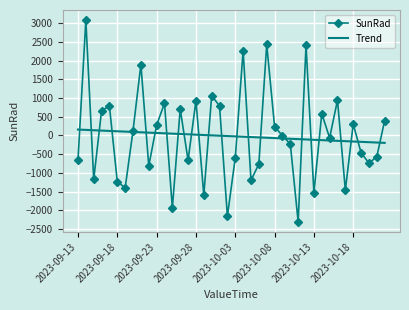

What is the smallest value displayed?

-2312.5